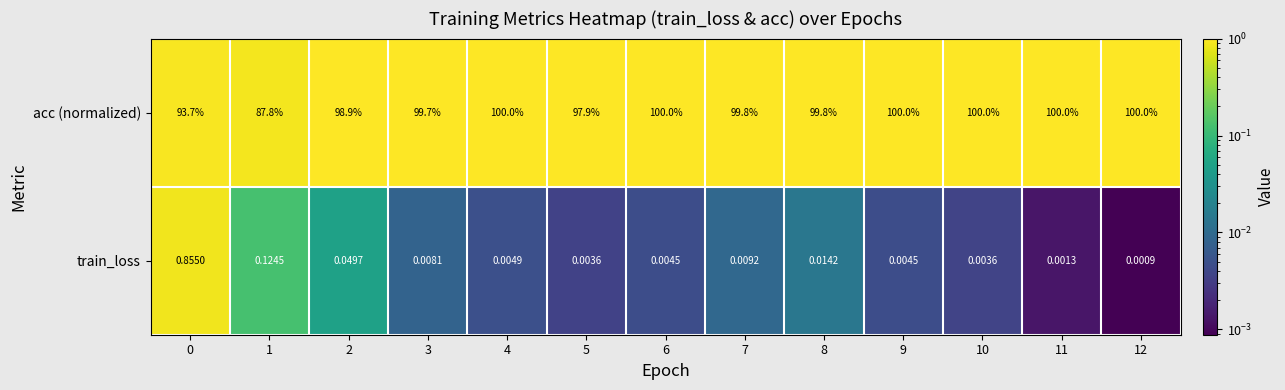

Rank the series by their average value, from lowest to highest.

train_loss, acc (normalized)